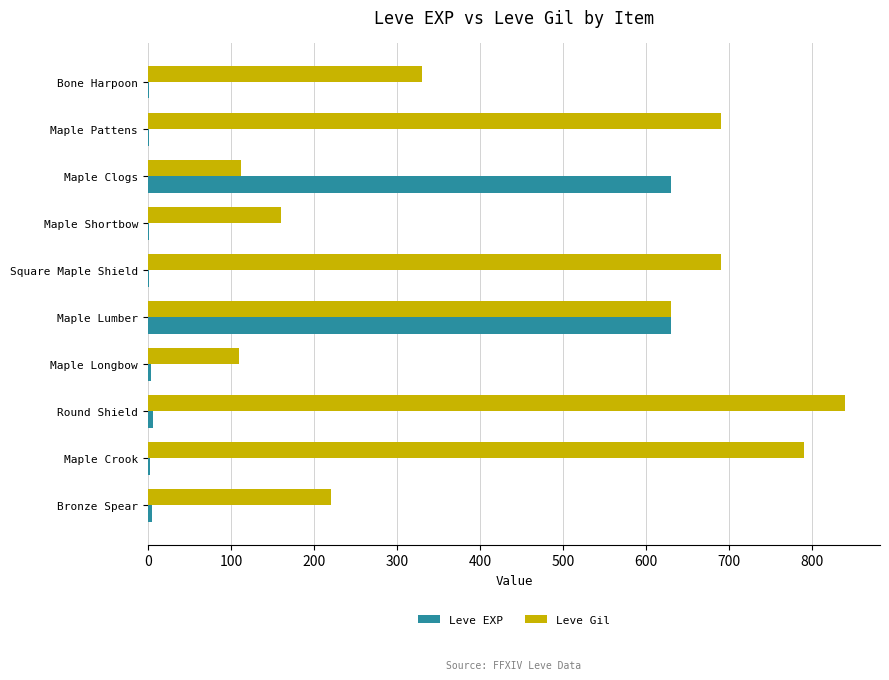

At which label is Leve Gil closest to 475?

Bone Harpoon